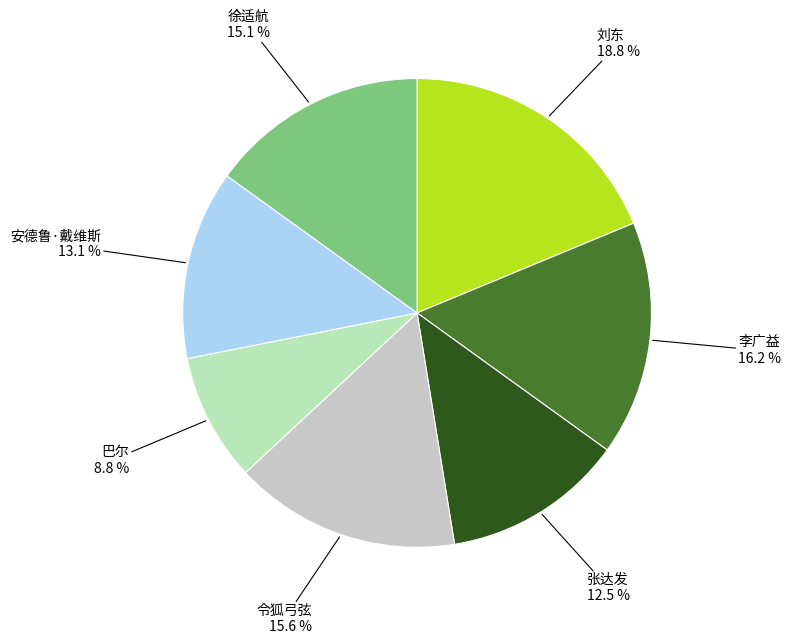

The 徐适航 slice represents 15% of the pie. True or false?

True